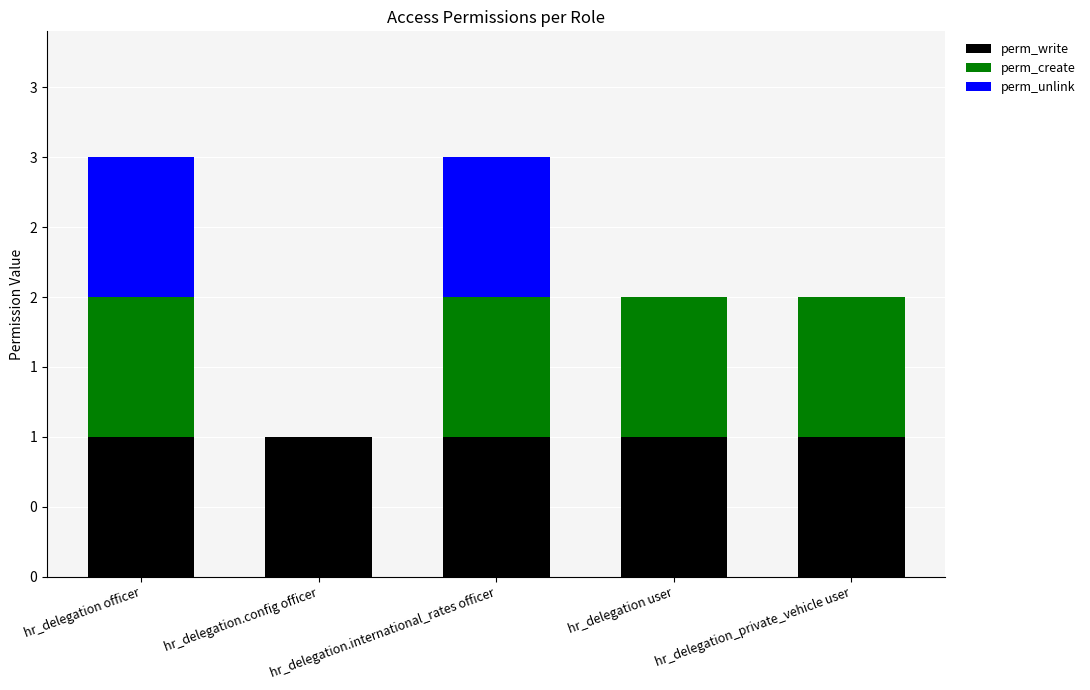

What are all the series names shown in the legend?

perm_write, perm_create, perm_unlink